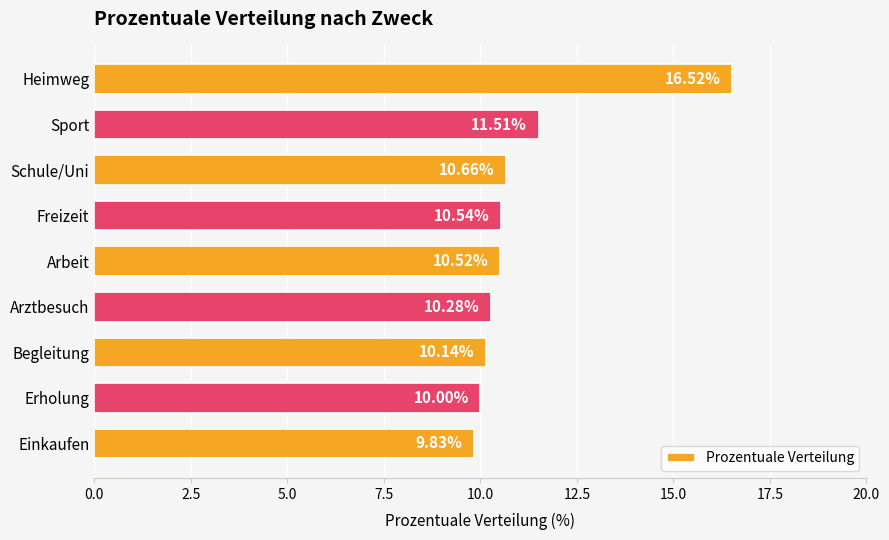

How many bars are there in total?

9